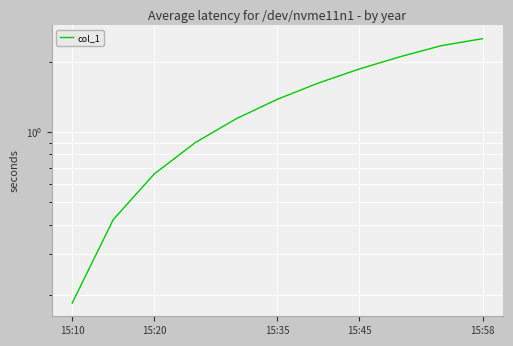

Reading left to right, transcribe all the data shown in this chart.

0.2	0.4	0.7	0.9	1.1	1.4	1.6	1.9	2.1	2.3	2.5